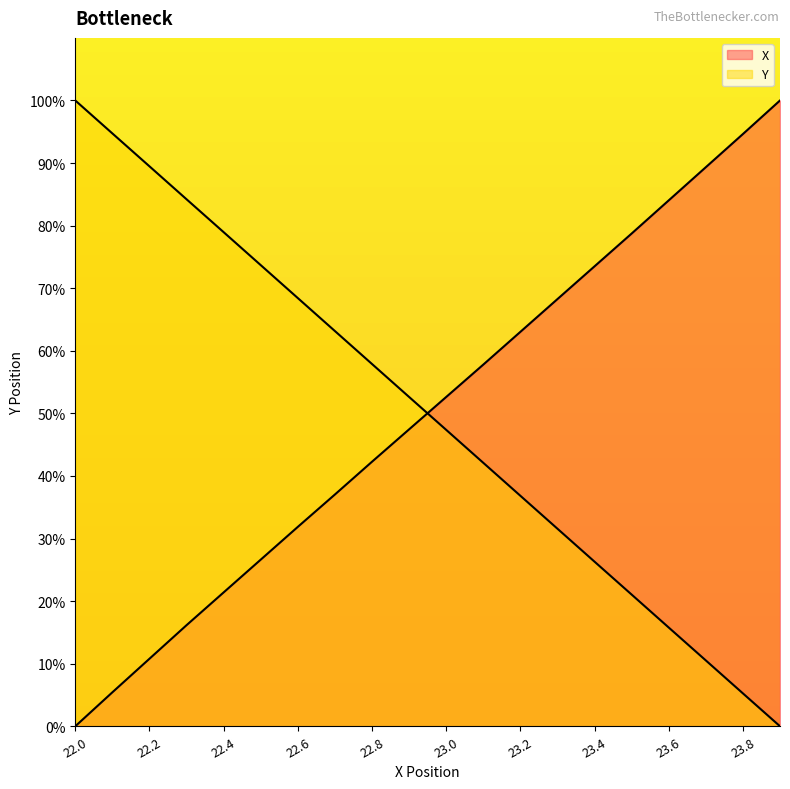

At which label does X first exceed 52?

23.0